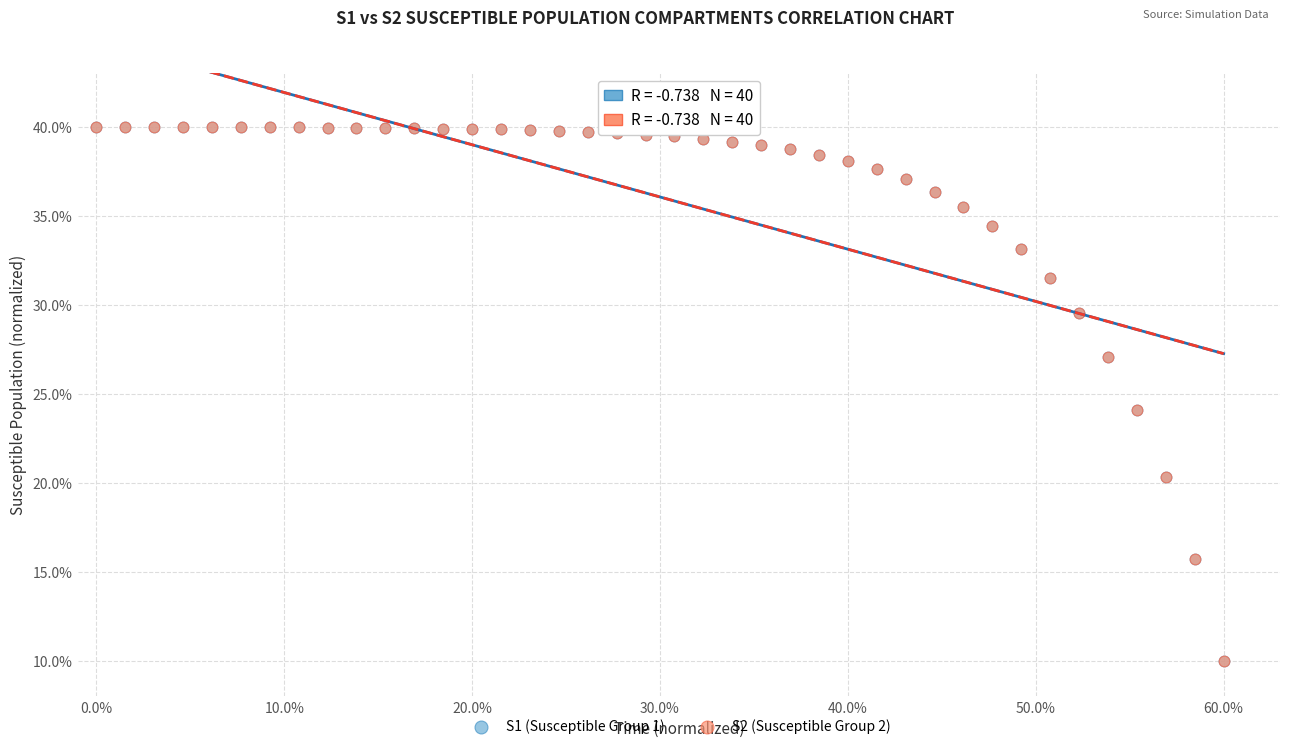

What are all the series names shown in the legend?

S1 (Susceptible Group 1), S2 (Susceptible Group 2)